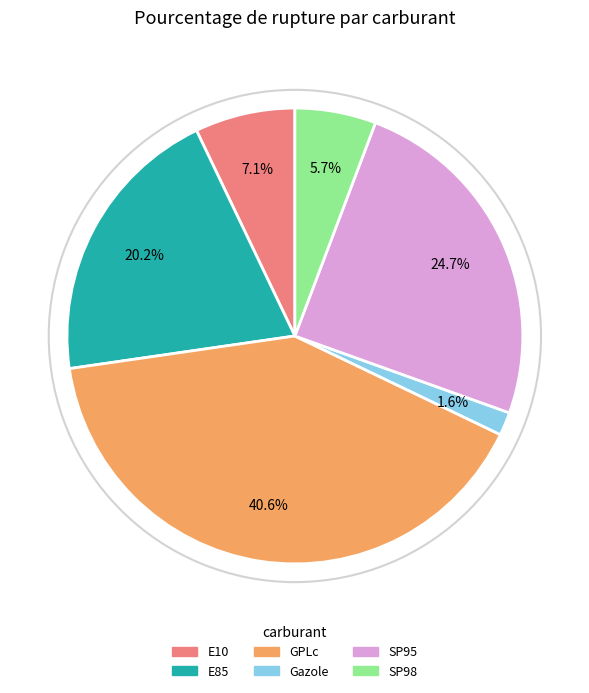

Does E85 account for over 50% of the chart?

No